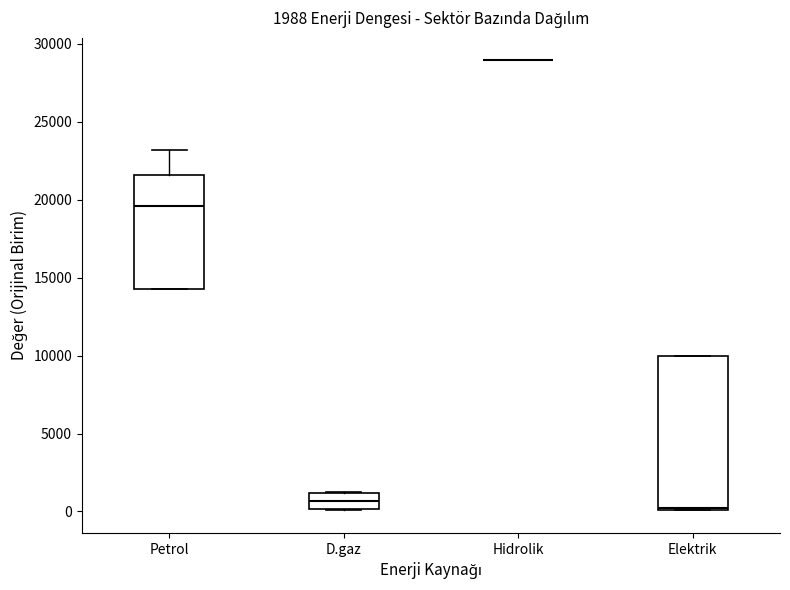

Comparing the boxes themselves (not the whiskers), which one is the tallest?

Elektrik